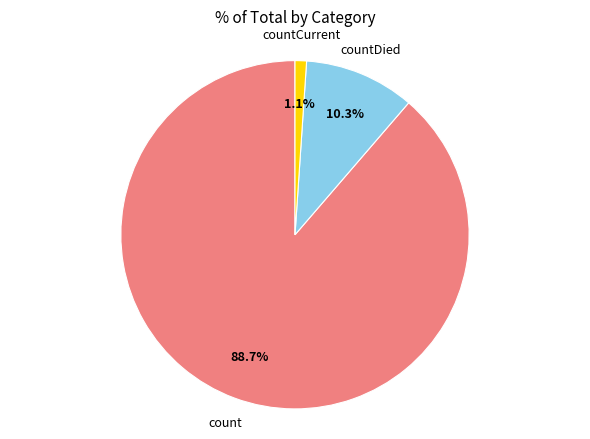

Does any single category account for the majority?

Yes